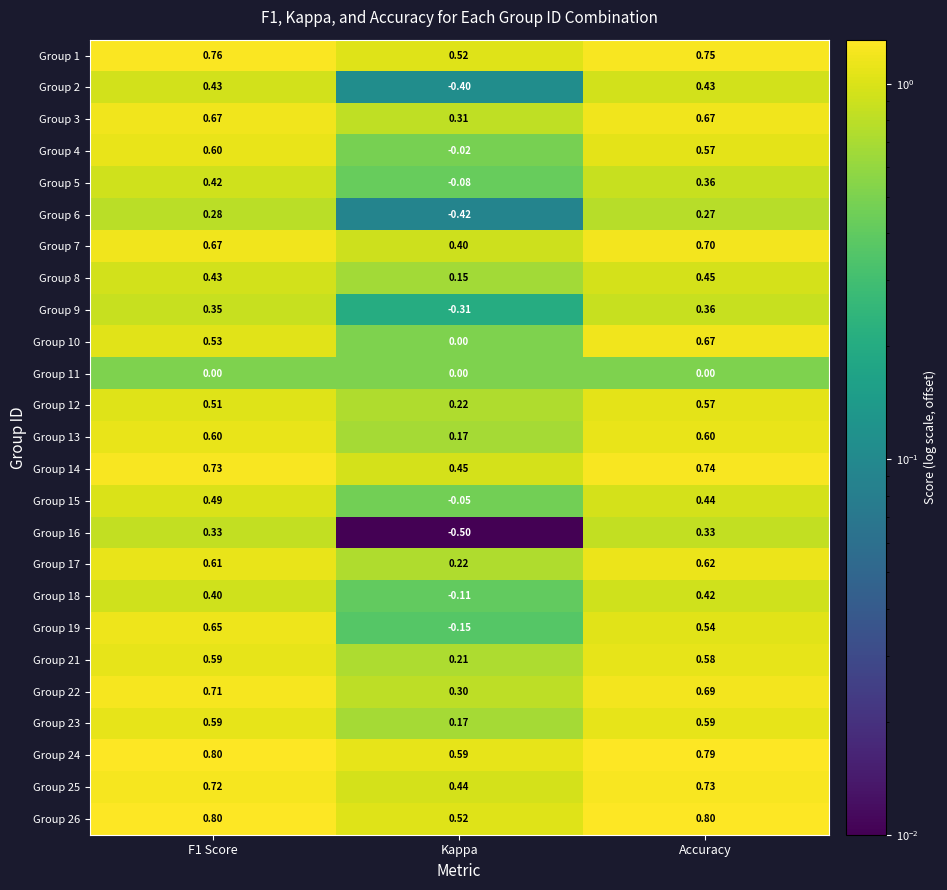

At which label does Group 13 reach its minimum?

Kappa